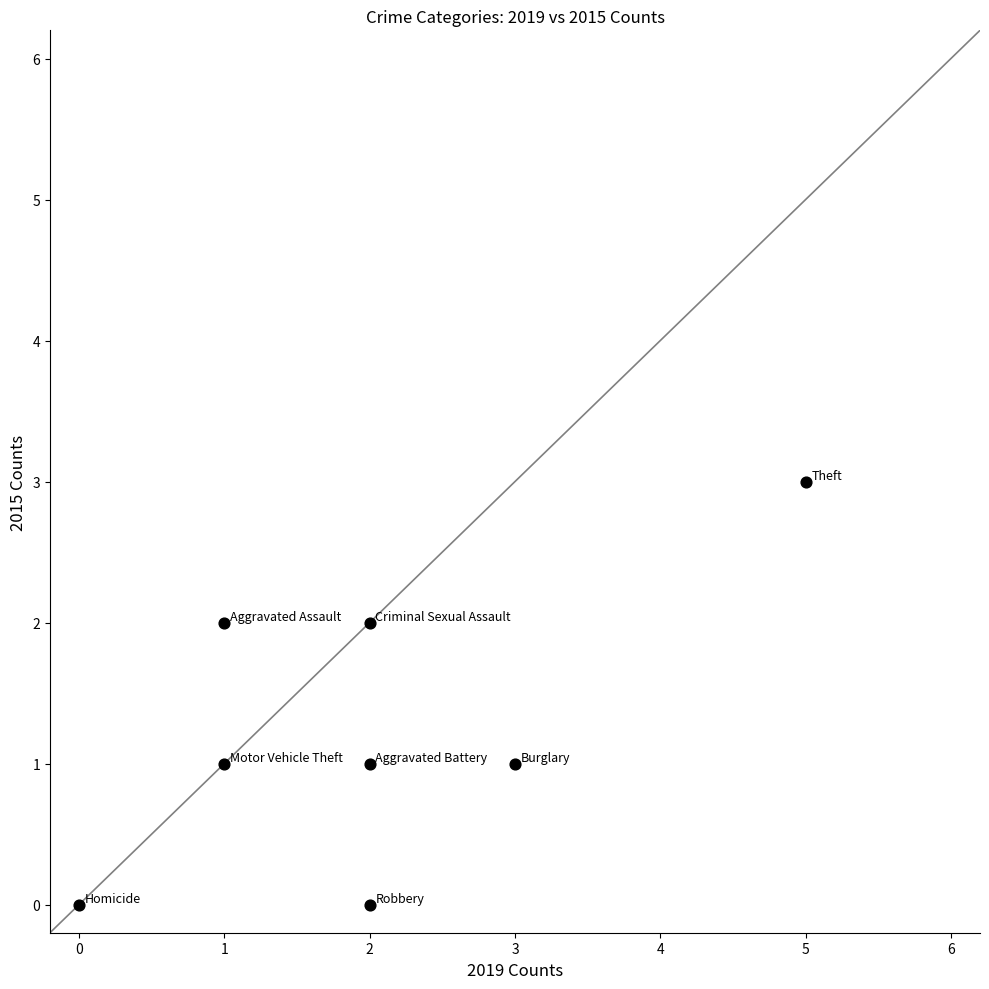

What is the range of Y values (max minus min)?

3